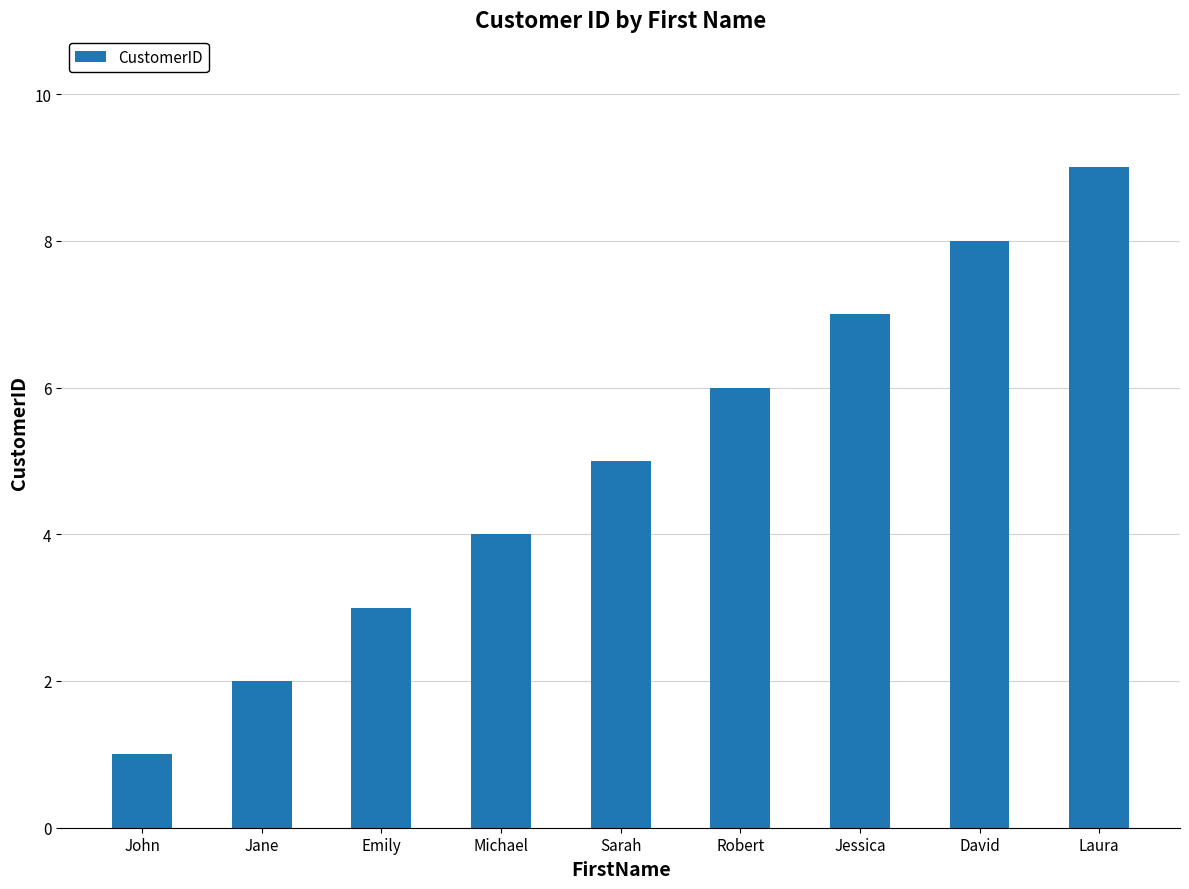

Does the chart contain stacked bars?

No